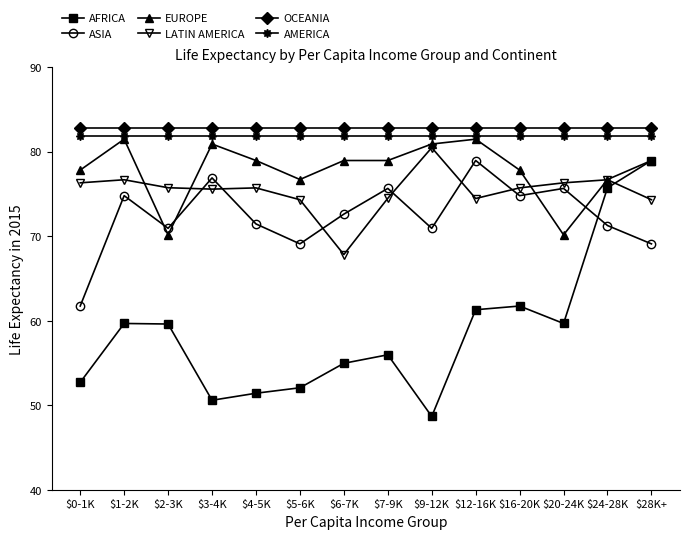

In ASIA, how many points are higher than both neighbors (excluding endpoints)?

5